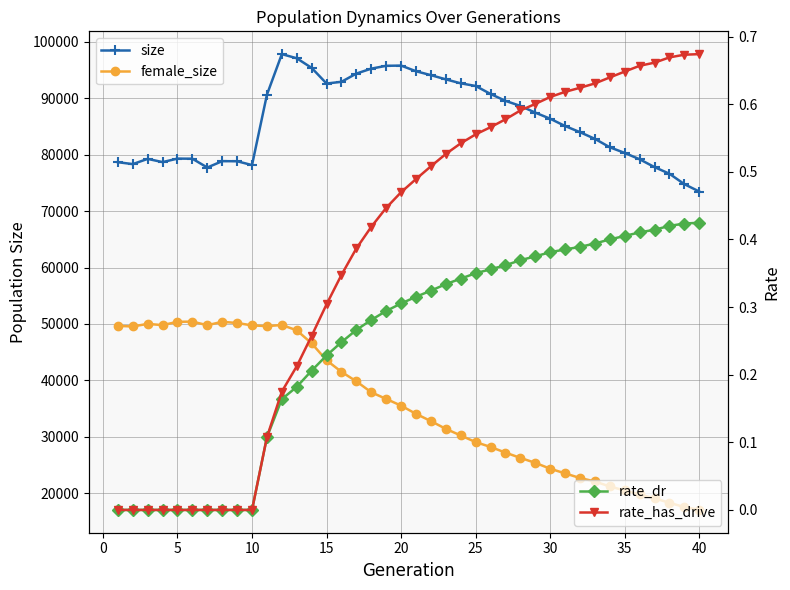

True or false: size and rate_dr intersect in this chart.

False